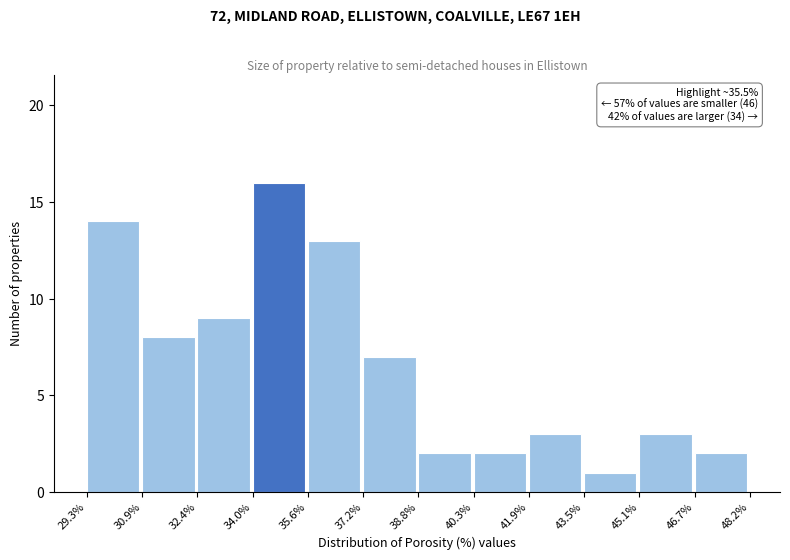

Over which range of the x-axis is the bar tallest?

34.0% to 35.6%